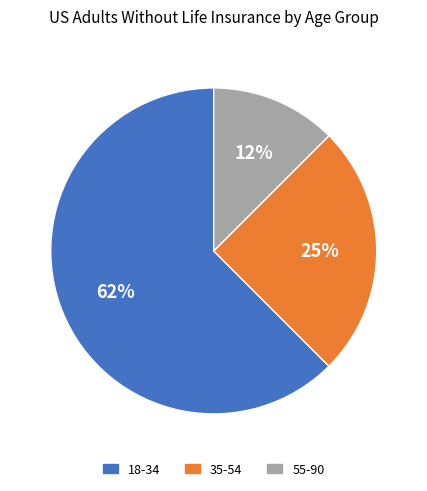

To the nearest percent, what is the average slice percentage?

33%